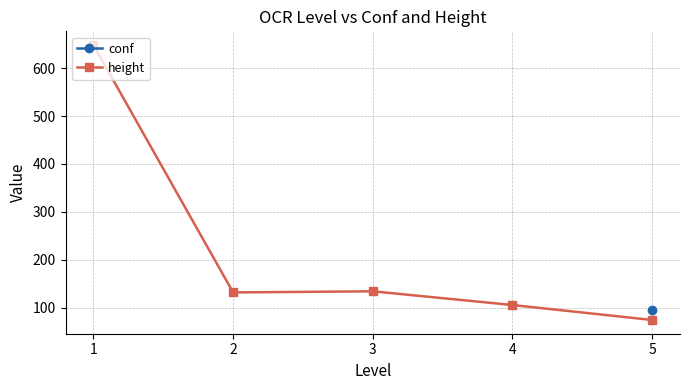

True or false: height has more than 2 interior local peaks.

False